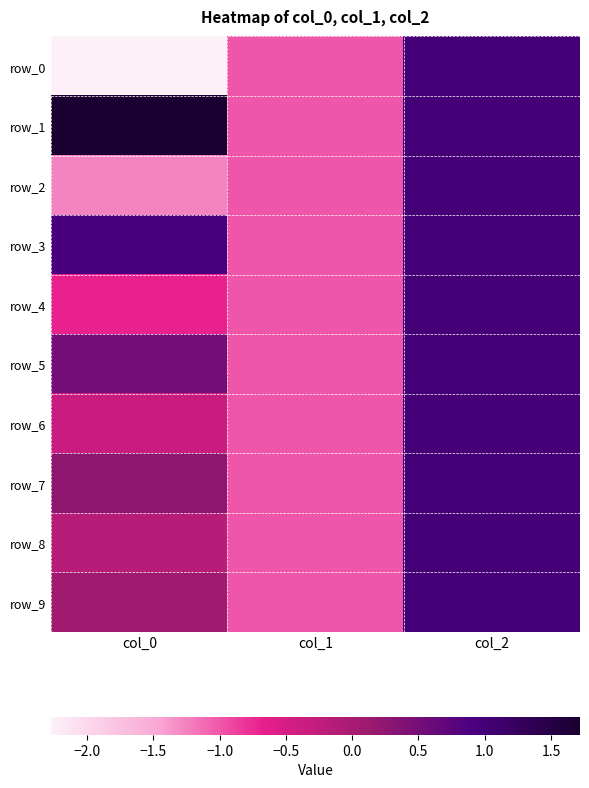

How many row_2 values are between -1 and 1?

2